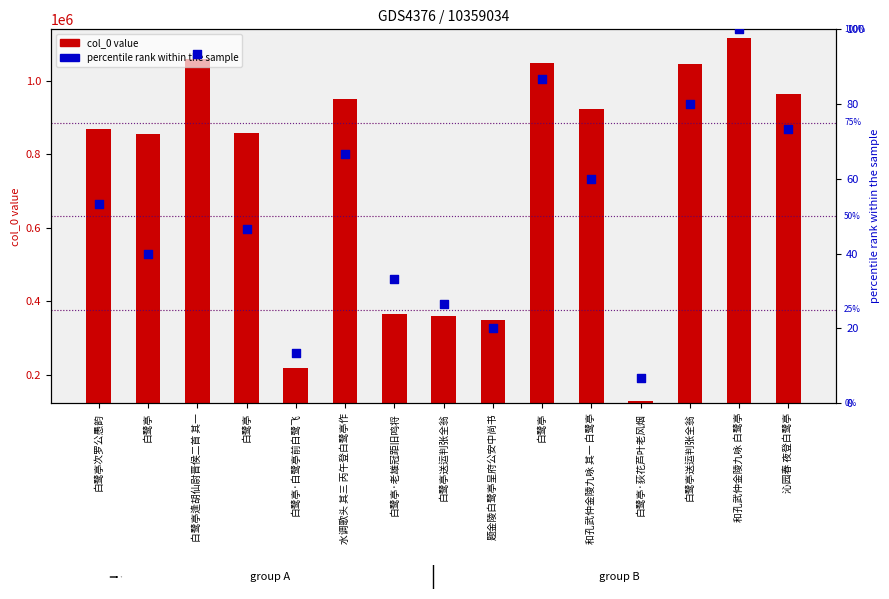

At which category is the sum across all series the highest?

和孔武仲金陵九咏 白鹭亭